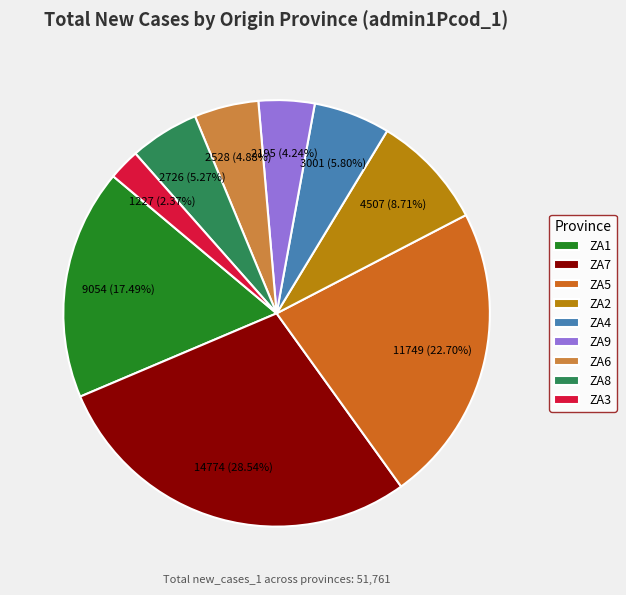

Is there any slice that represents more than half of the pie?

No